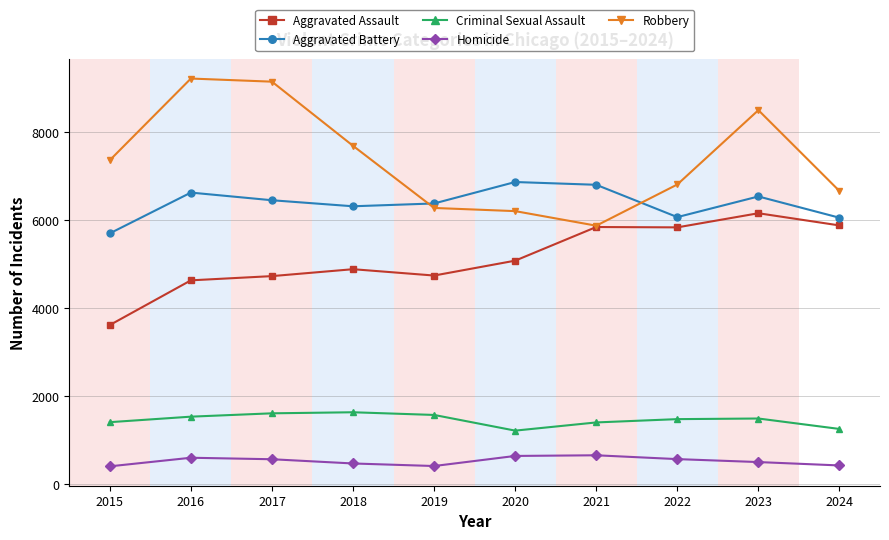

How many interior local peaks does the Aggravated Battery series have?

3